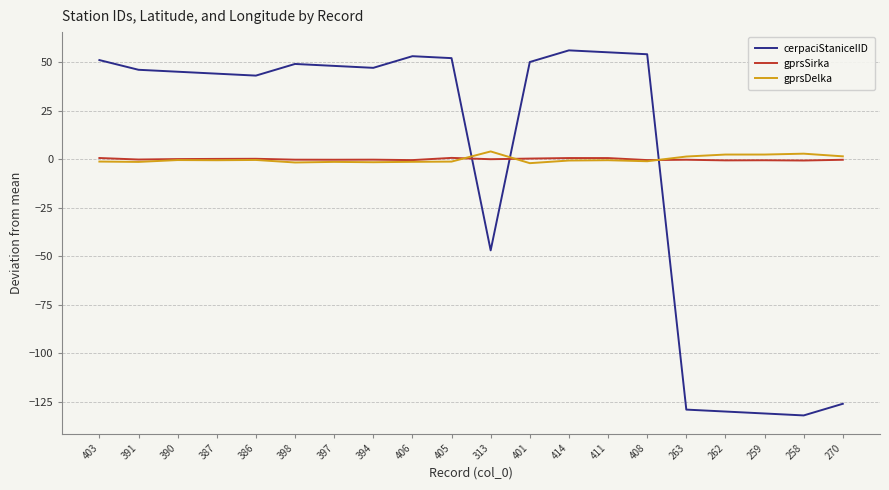

The cerpaciStaniceIID series shows 18.2 at 408. True or false?

False